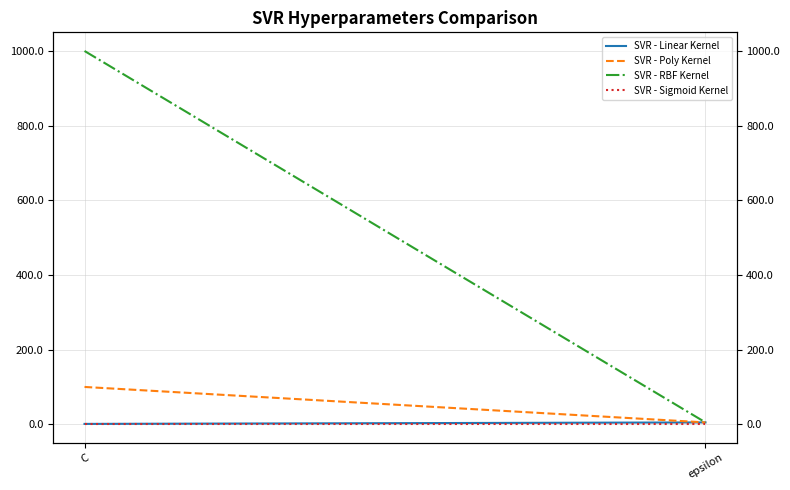

At which category does the chart reach its peak across all series?

C